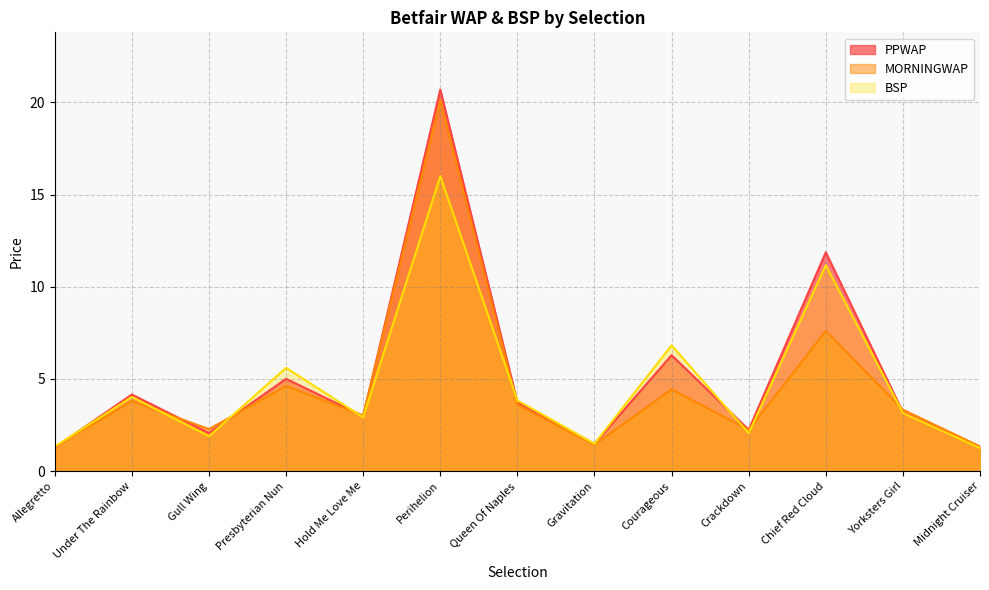

Is it true that MORNINGWAP equals 3.6 at Queen Of Naples?

True